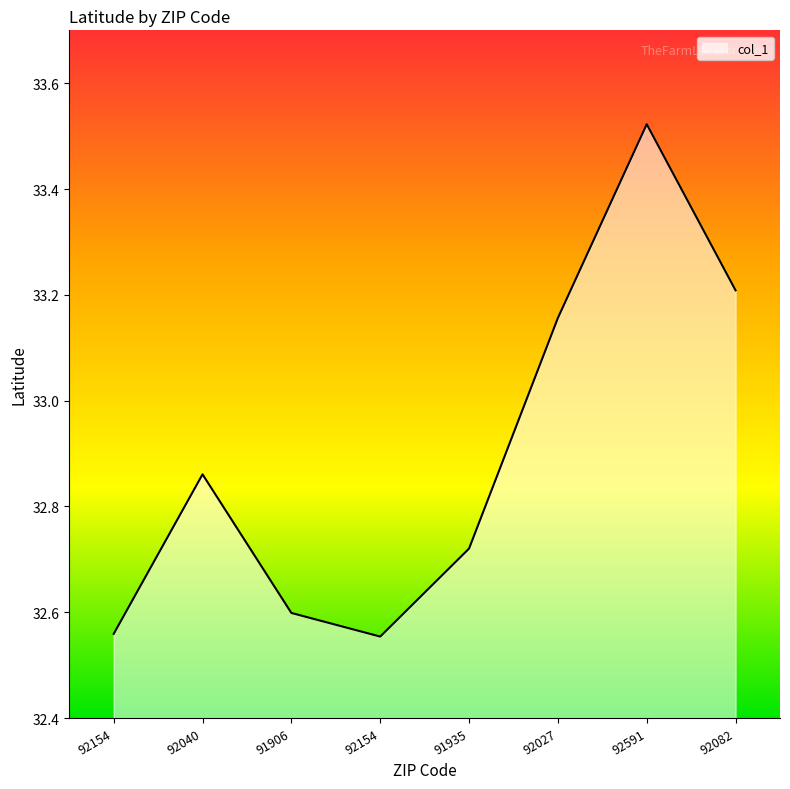

Does the chart have visible grid lines?

No